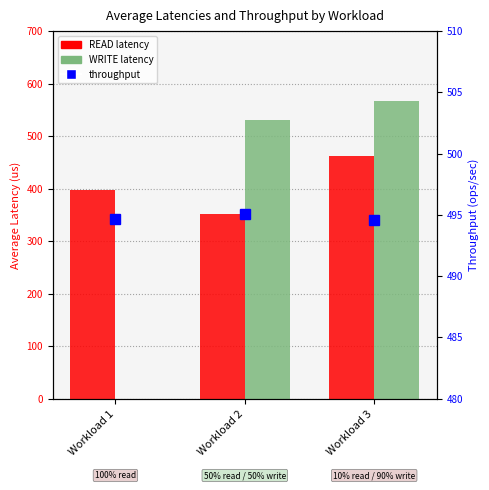

Are the bars grouped side by side (vs. stacked)?

Yes